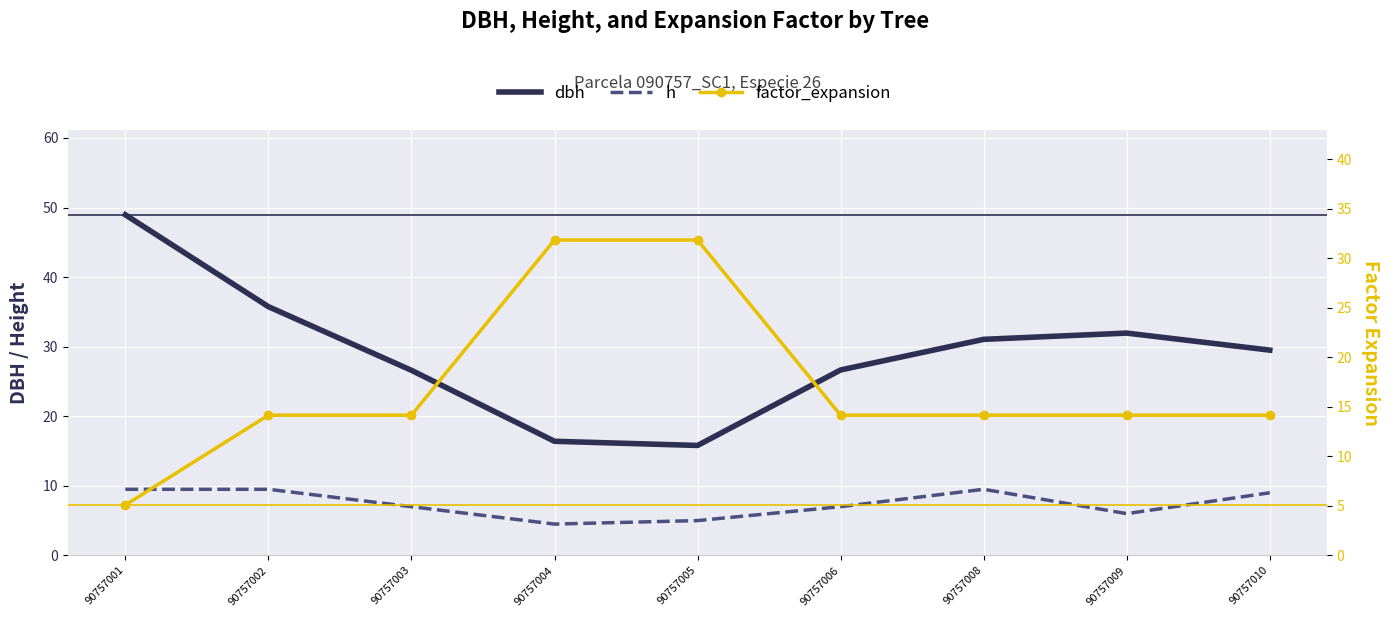

How many data points in h are less than 7?

3